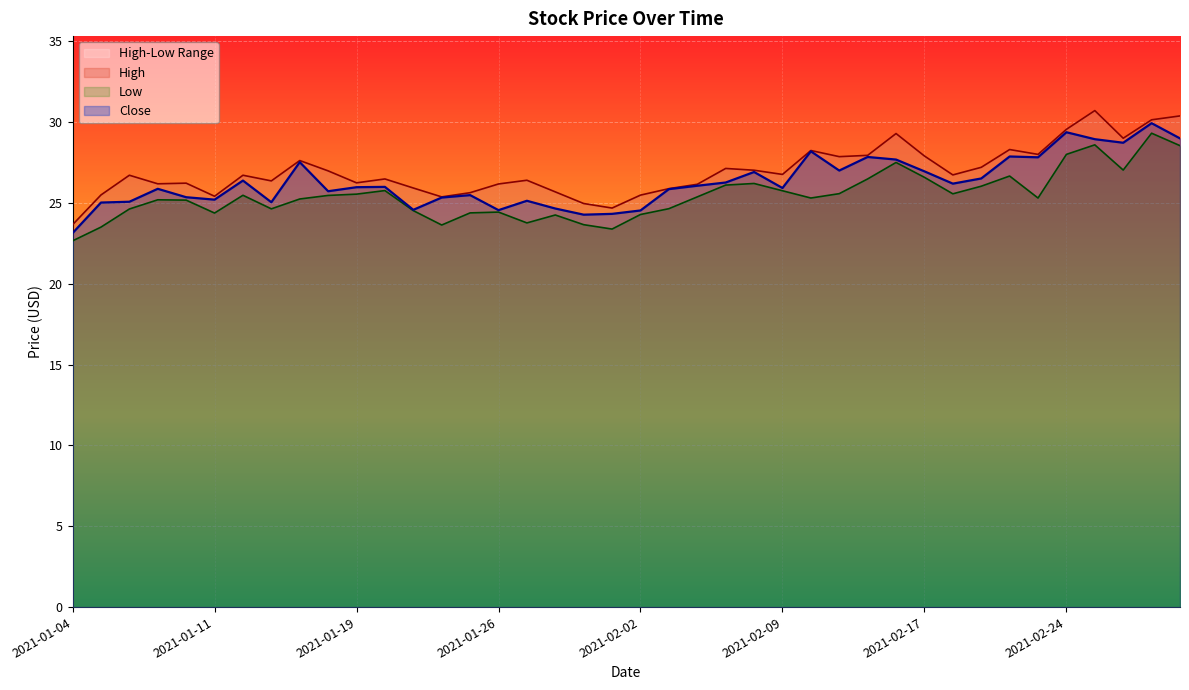

Reading right to left, what are all the values shown in this chart?

High: 2021-03-02=30.4	2021-03-01=30.1	2021-02-26=29.0	2021-02-25=30.7	2021-02-24=29.6	2021-02-23=28.0	2021-02-22=28.3	2021-02-19=27.2	2021-02-18=26.7	2021-02-17=27.9	2021-02-16=29.3	2021-02-12=27.9	2021-02-11=27.9	2021-02-10=28.2	2021-02-09=26.8	2021-02-08=27.0	2021-02-05=27.1	2021-02-04=26.2	2021-02-03=25.9	2021-02-02=25.5	2021-02-01=24.7	2021-01-29=25.0	2021-01-28=25.7	2021-01-27=26.4	2021-01-26=26.2	2021-01-25=25.6	2021-01-22=25.4	2021-01-21=25.9	2021-01-20=26.5	2021-01-19=26.2	2021-01-15=27.0	2021-01-14=27.6	2021-01-13=26.4	2021-01-12=26.7	2021-01-11=25.4	2021-01-08=26.2	2021-01-07=26.2	2021-01-06=26.7	2021-01-05=25.5	2021-01-04=23.7
Low: 2021-03-02=28.6	2021-03-01=29.3	2021-02-26=27.0	2021-02-25=28.6	2021-02-24=28.0	2021-02-23=25.3	2021-02-22=26.7	2021-02-19=26.0	2021-02-18=25.6	2021-02-17=26.6	2021-02-16=27.5	2021-02-12=26.5	2021-02-11=25.6	2021-02-10=25.3	2021-02-09=25.8	2021-02-08=26.2	2021-02-05=26.1	2021-02-04=25.4	2021-02-03=24.6	2021-02-02=24.3	2021-02-01=23.4	2021-01-29=23.7	2021-01-28=24.3	2021-01-27=23.8	2021-01-26=24.4	2021-01-25=24.4	2021-01-22=23.6	2021-01-21=24.5	2021-01-20=25.8	2021-01-19=25.6	2021-01-15=25.5	2021-01-14=25.2	2021-01-13=24.6	2021-01-12=25.5	2021-01-11=24.4	2021-01-08=25.2	2021-01-07=25.2	2021-01-06=24.6	2021-01-05=23.5	2021-01-04=22.7
Close: 2021-03-02=29.0	2021-03-01=29.9	2021-02-26=28.7	2021-02-25=28.9	2021-02-24=29.4	2021-02-23=27.8	2021-02-22=27.9	2021-02-19=26.5	2021-02-18=26.2	2021-02-17=27.0	2021-02-16=27.7	2021-02-12=27.9	2021-02-11=27.0	2021-02-10=28.2	2021-02-09=25.9	2021-02-08=26.9	2021-02-05=26.3	2021-02-04=26.1	2021-02-03=25.9	2021-02-02=24.5	2021-02-01=24.3	2021-01-29=24.3	2021-01-28=24.7	2021-01-27=25.1	2021-01-26=24.6	2021-01-25=25.5	2021-01-22=25.3	2021-01-21=24.6	2021-01-20=26.0	2021-01-19=26.0	2021-01-15=25.7	2021-01-14=27.5	2021-01-13=25.1	2021-01-12=26.4	2021-01-11=25.2	2021-01-08=25.4	2021-01-07=25.9	2021-01-06=25.1	2021-01-05=25.0	2021-01-04=23.1